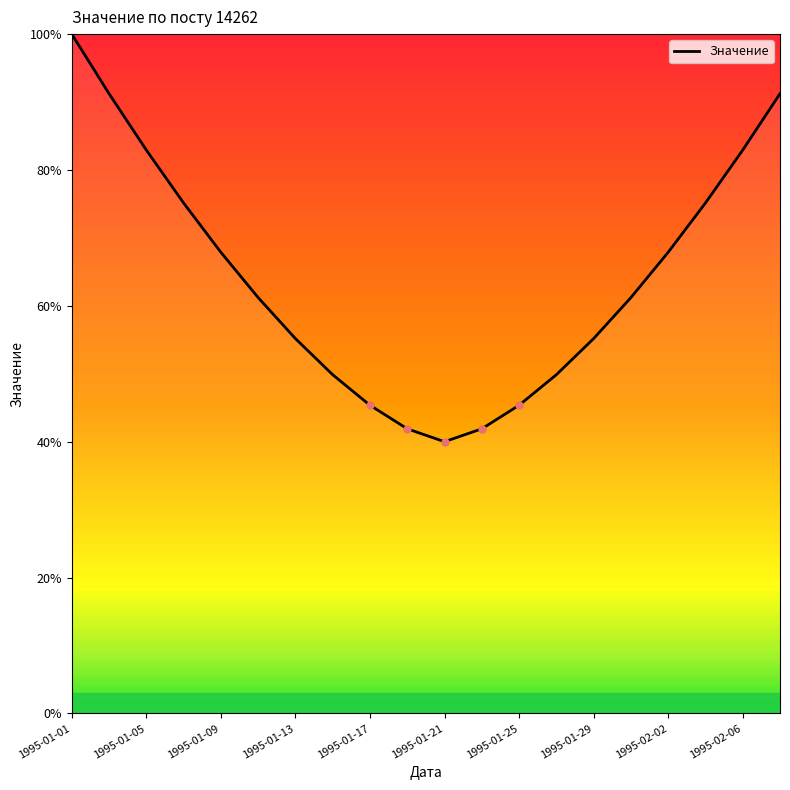

Does the chart have visible grid lines?

No